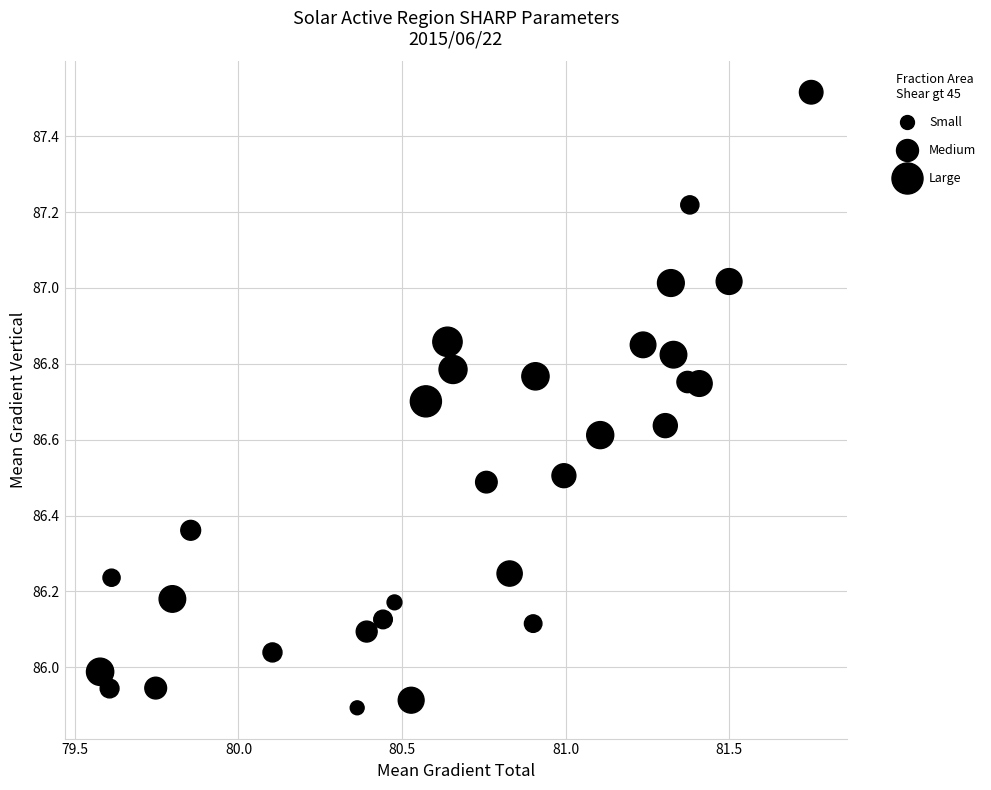

What is the range of Y values (max minus min)?

1.6